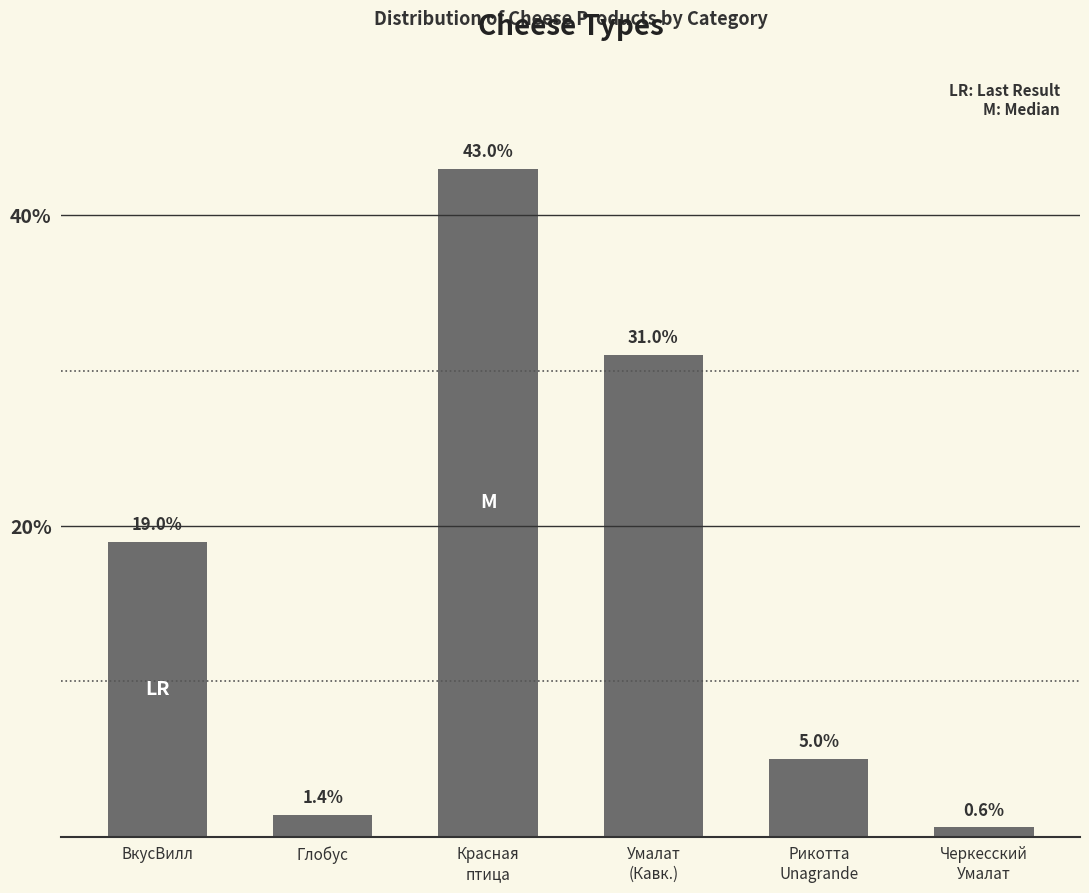

Reading left to right, extract all data points from this chart.

ВкусВилл=19.0	Глобус=1.4	Красная
птица=43.0	Умалат
(Кавк.)=31.0	Рикотта
Unagrande=5.0	Черкесский
Умалат=0.6